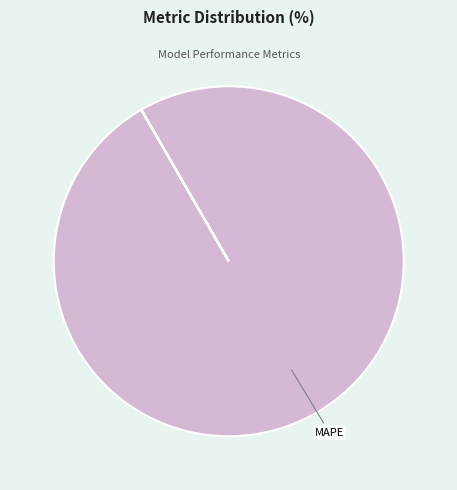

To the nearest percent, what is the difference between the largest and smallest slice percentages?

100%